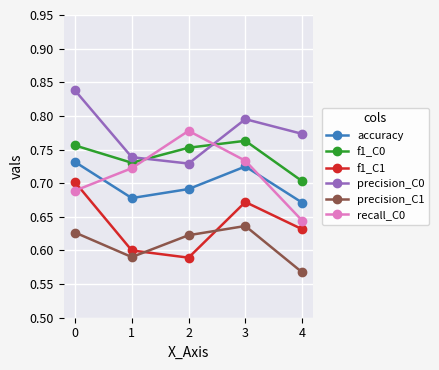

In accuracy, how many points are higher than both neighbors (excluding endpoints)?

1